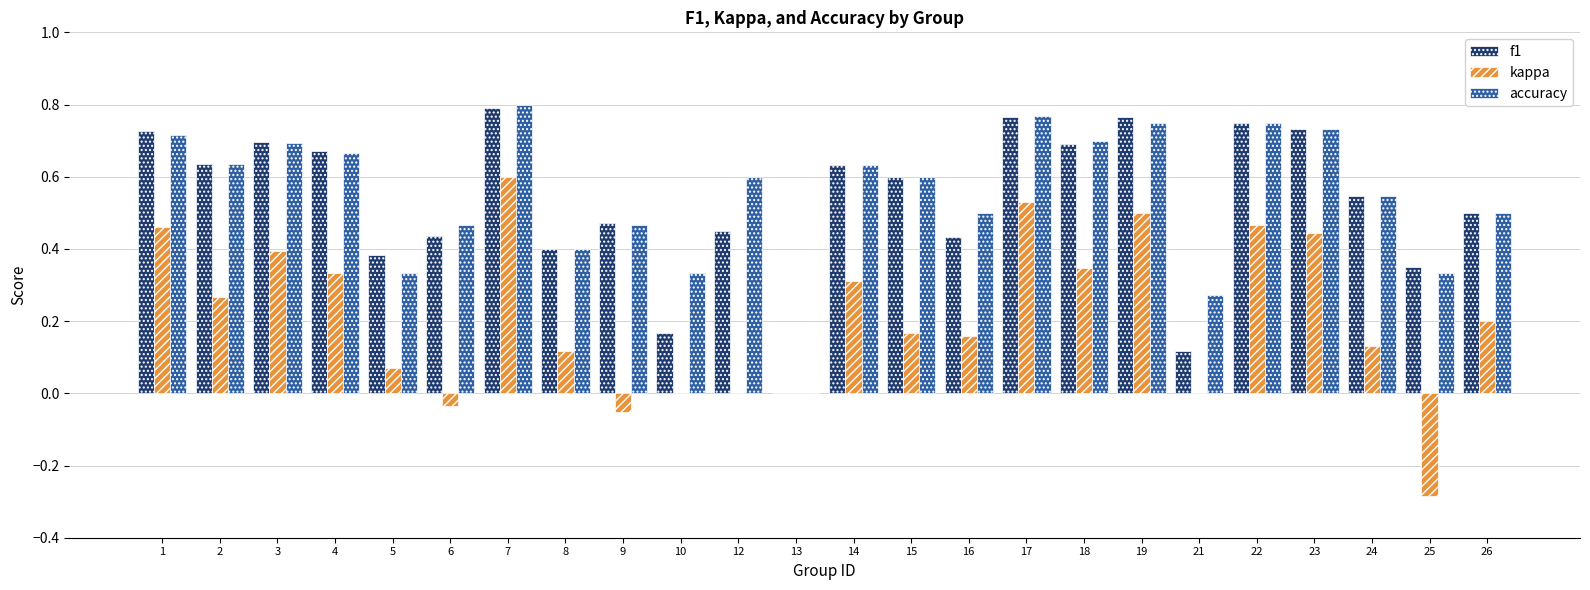

Is the value of f1 at 8 greater than the value of accuracy at 18?

No